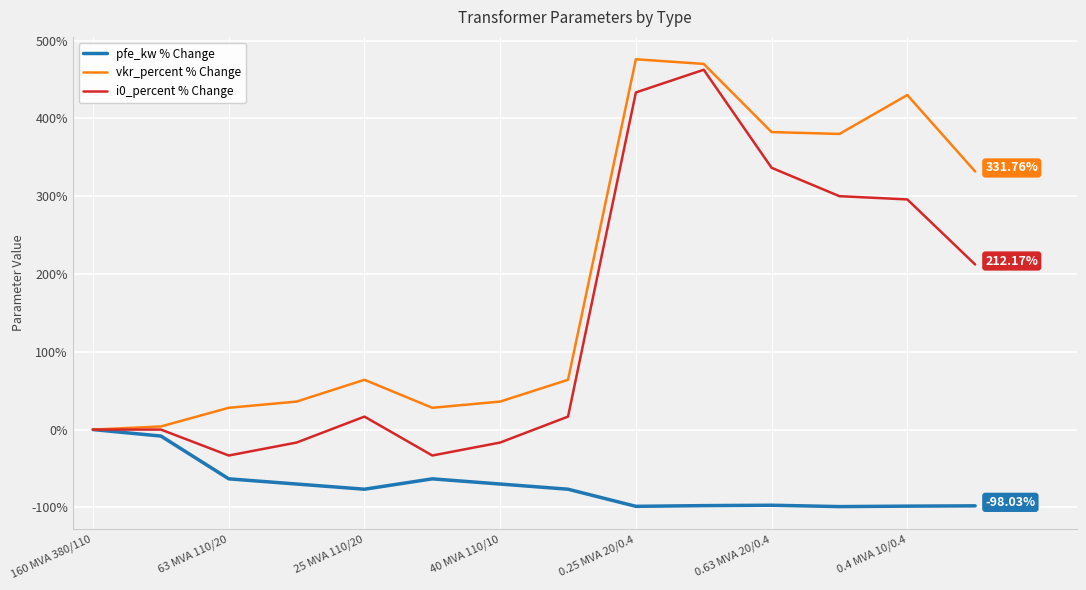

Rank the series by their average value, from lowest to highest.

pfe_kw % Change, i0_percent % Change, vkr_percent % Change